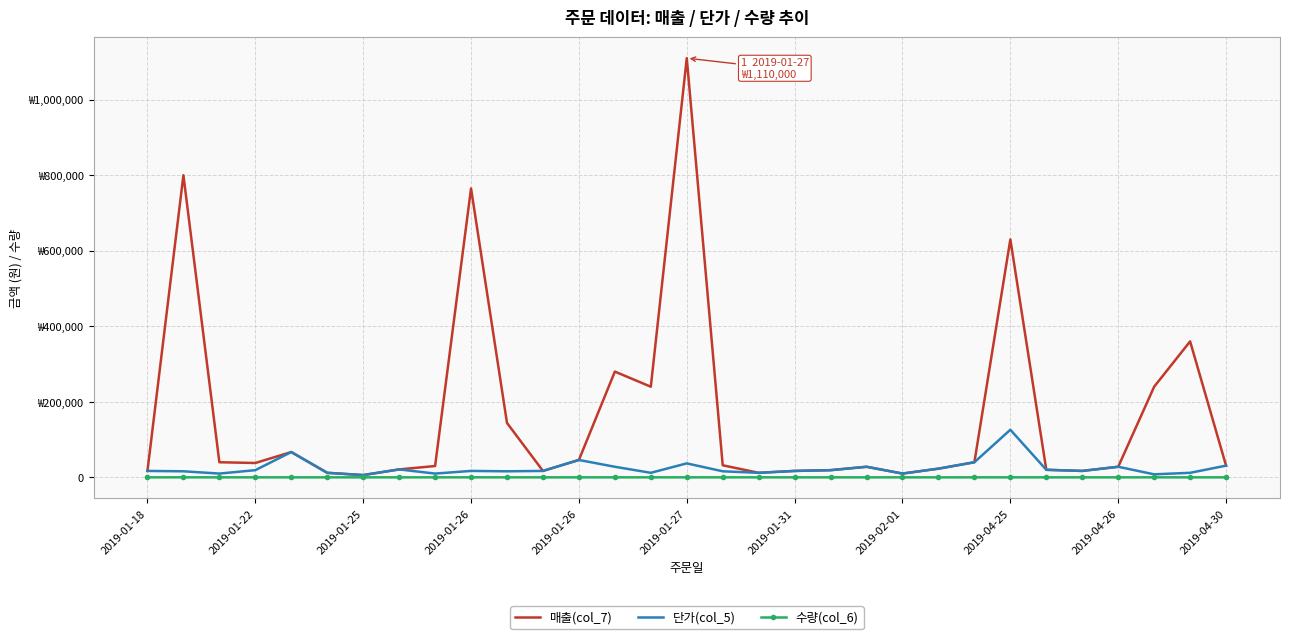

What are all the series names shown in the legend?

매출(col_7), 단가(col_5), 수량(col_6)